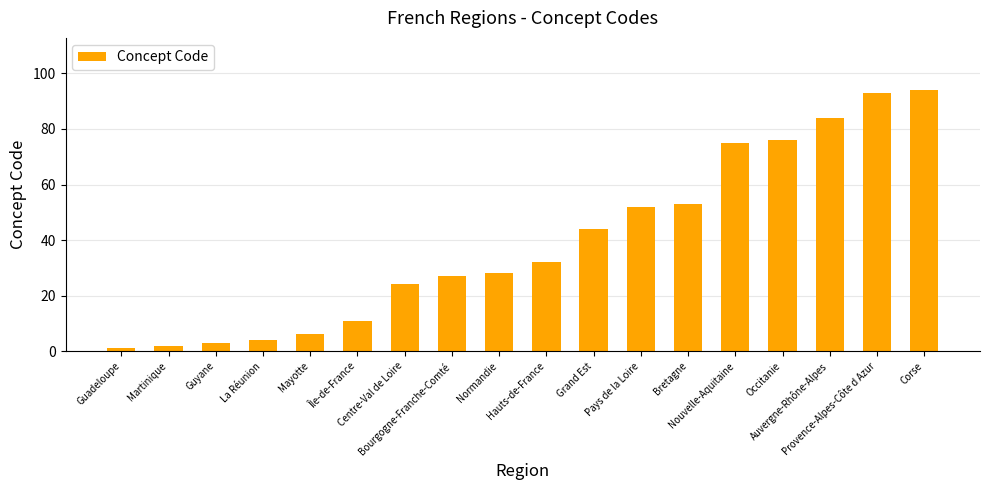

What is the value of the 16th bar from the left?

84